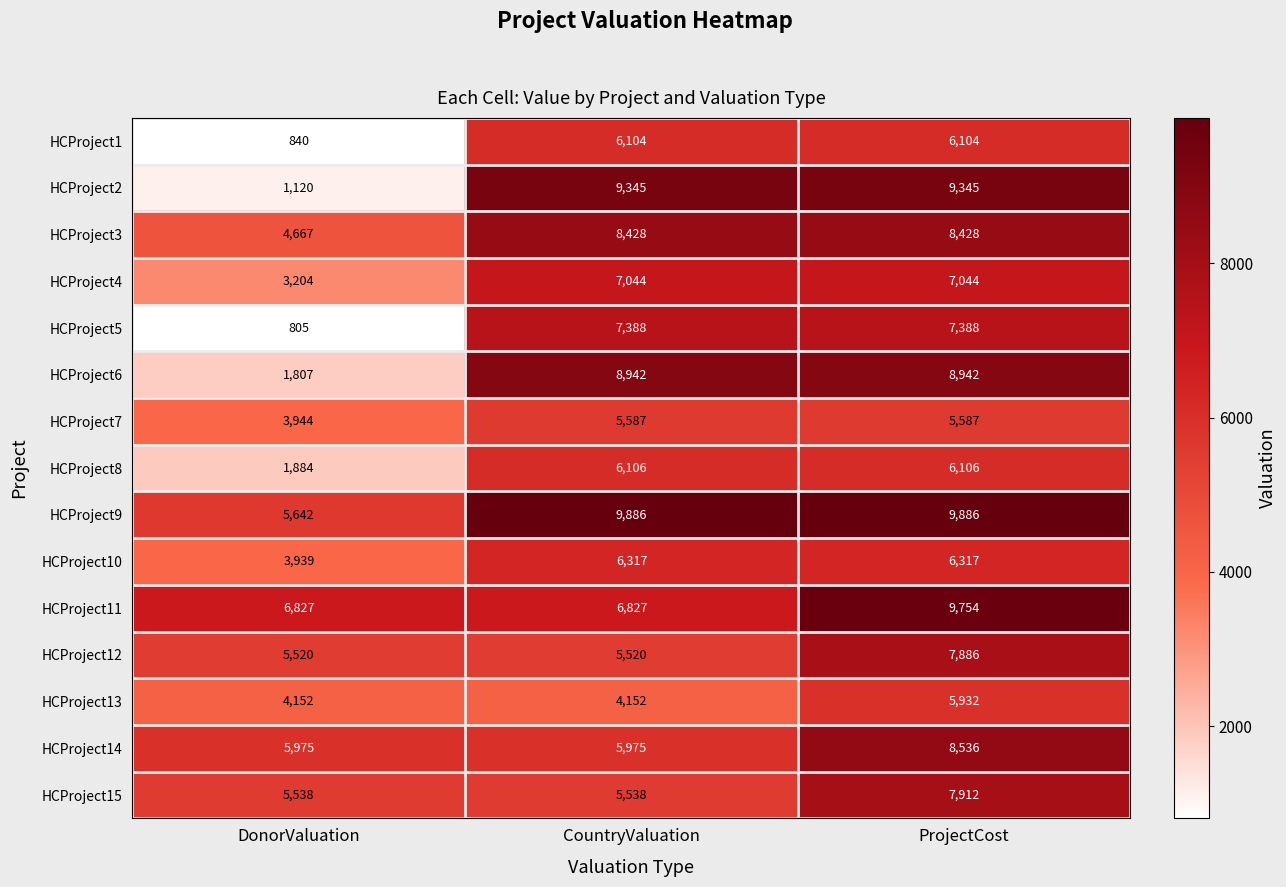

How many data points does each series have?

3